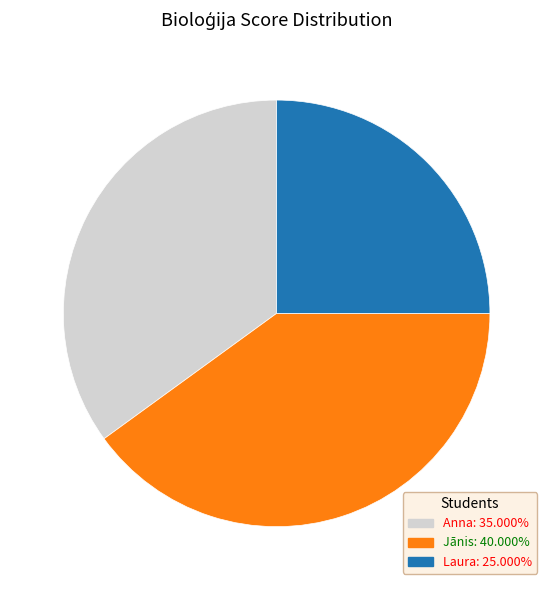

Count the number of slices in the pie.

3